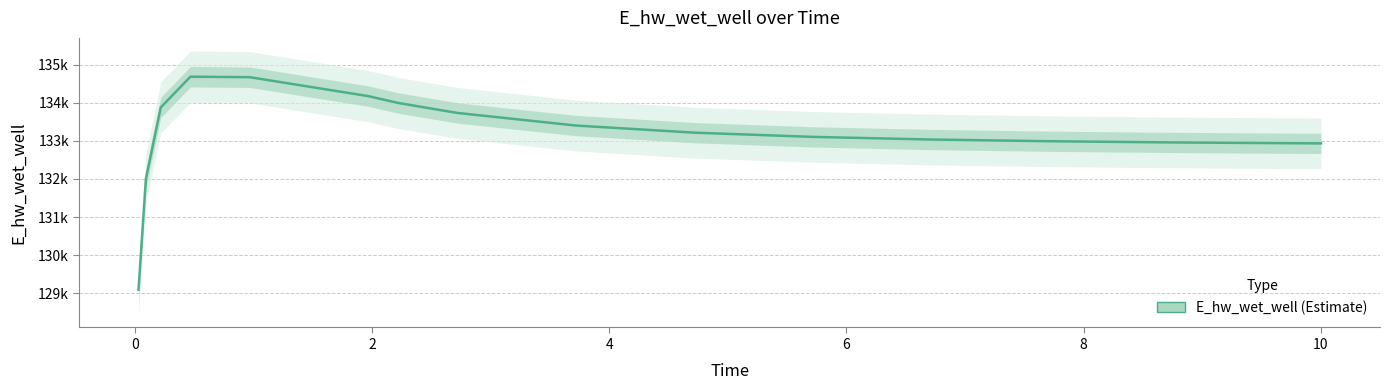

How many values are below 133216?

8